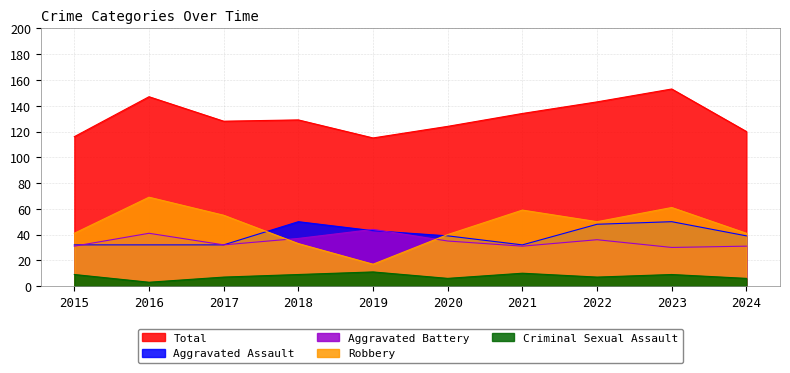

What is the difference between the maximum and minimum values in the Aggravated Assault series?

18